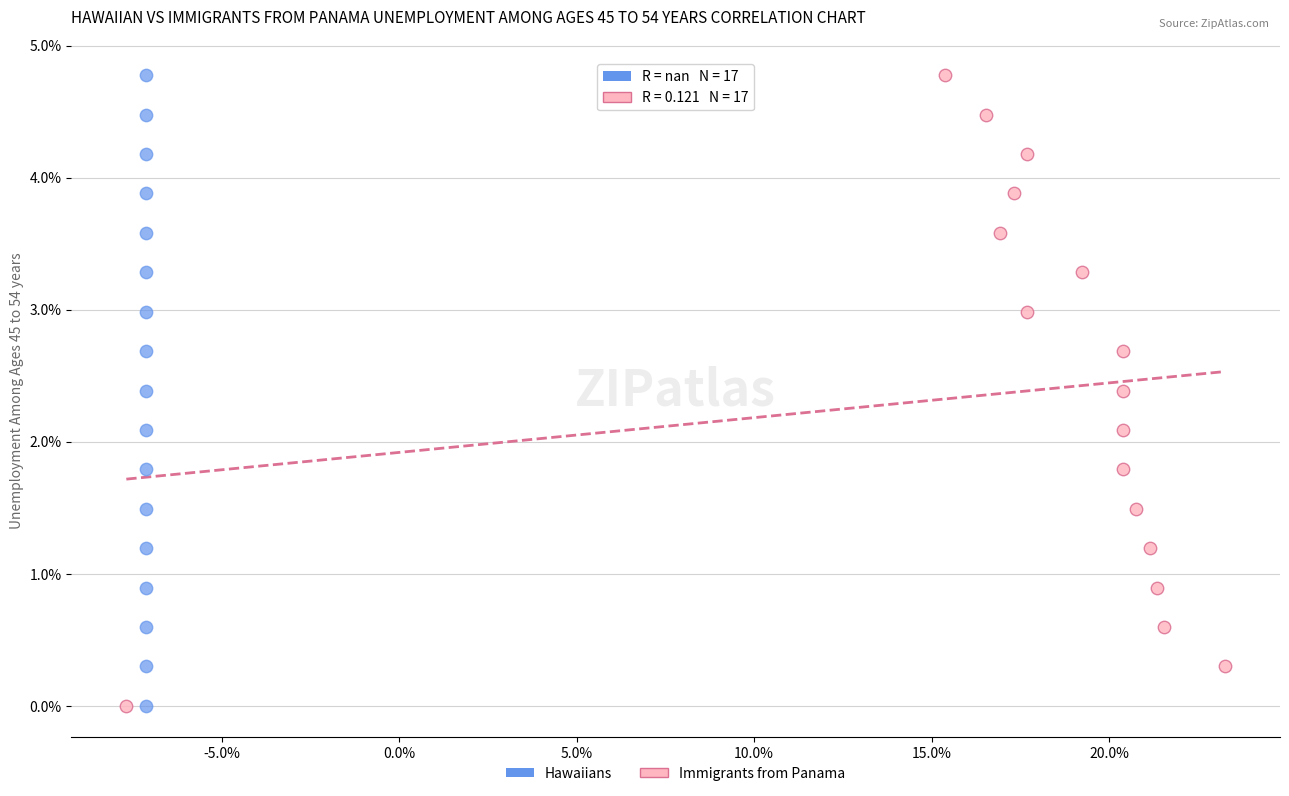

What are all the series names shown in the legend?

Hawaiians, Immigrants from Panama